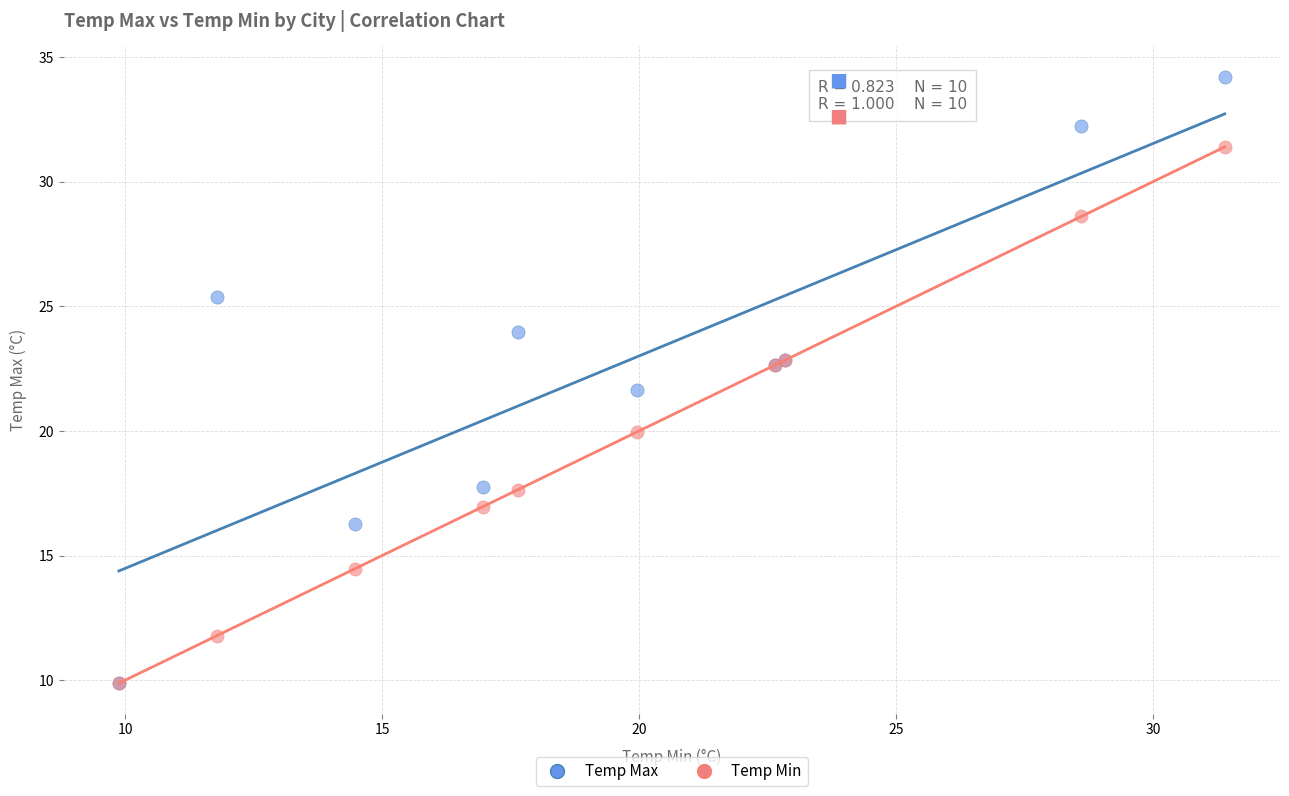

Which series contains the highest Y value?

Temp Max